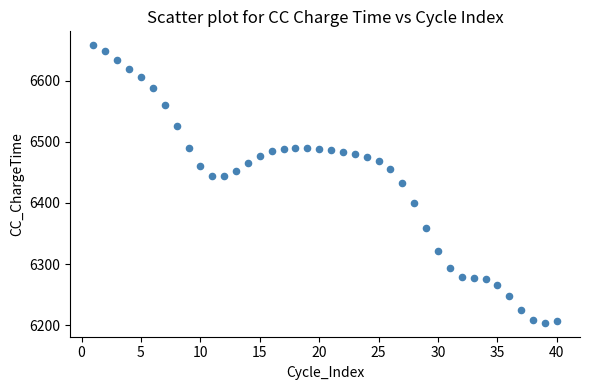

What is the range of X values (max minus min)?

39.0